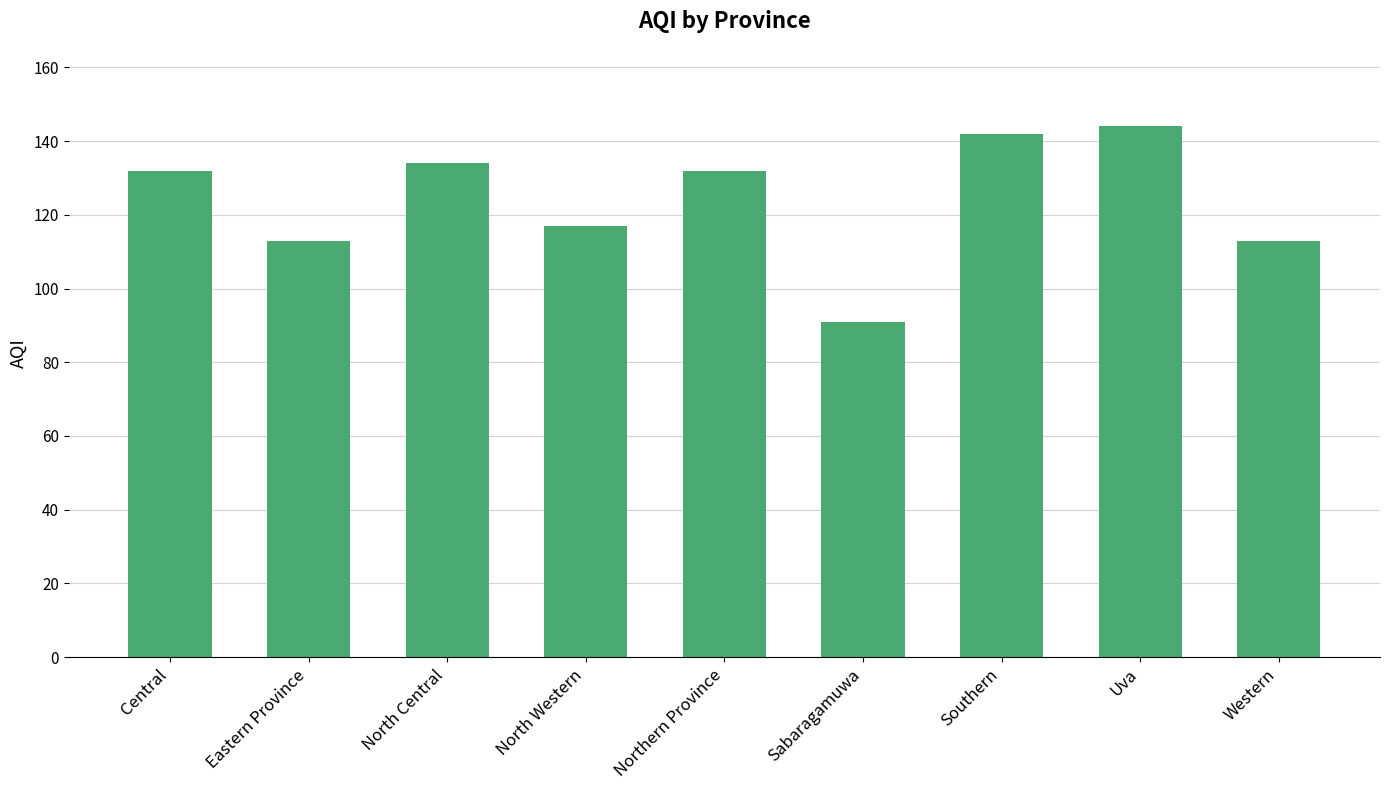

Reading left to right, list all the values displayed in this chart.

Central=132	Eastern Province=113	North Central=134	North Western=117	Northern Province=132	Sabaragamuwa=91	Southern=142	Uva=144	Western=113